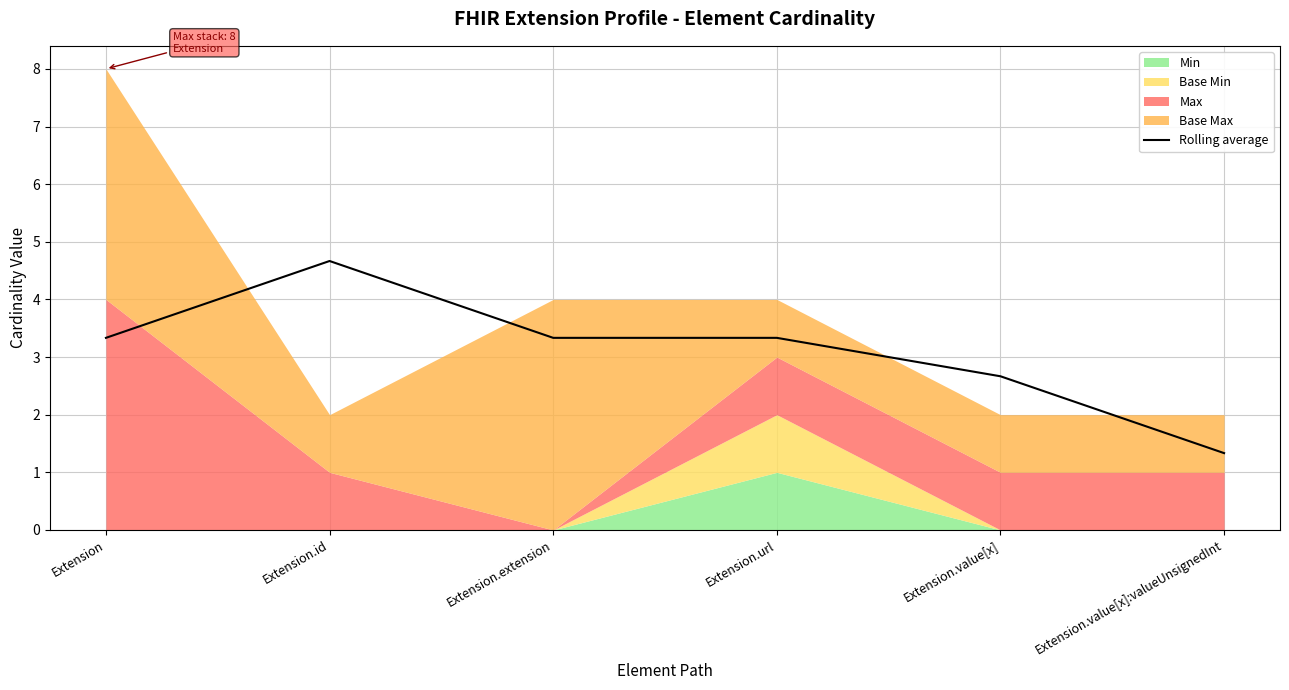

What is the sum of the values at Extension.value[x]:valueUnsignedInt and Extension.url?

4.7